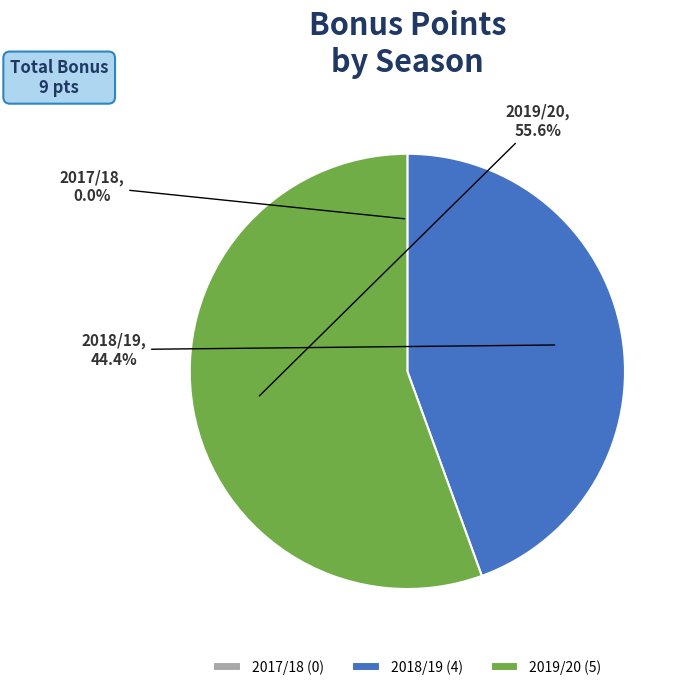

To the nearest percent, what portion does 2018/19 represent?

44%